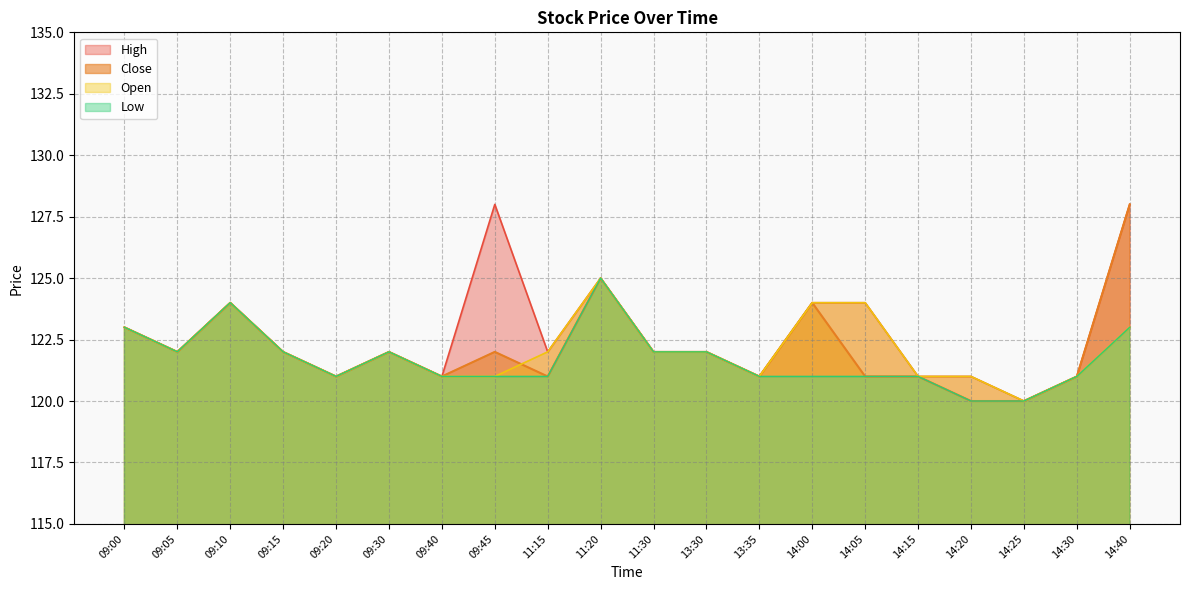

At which label does Close reach its peak?

14:40